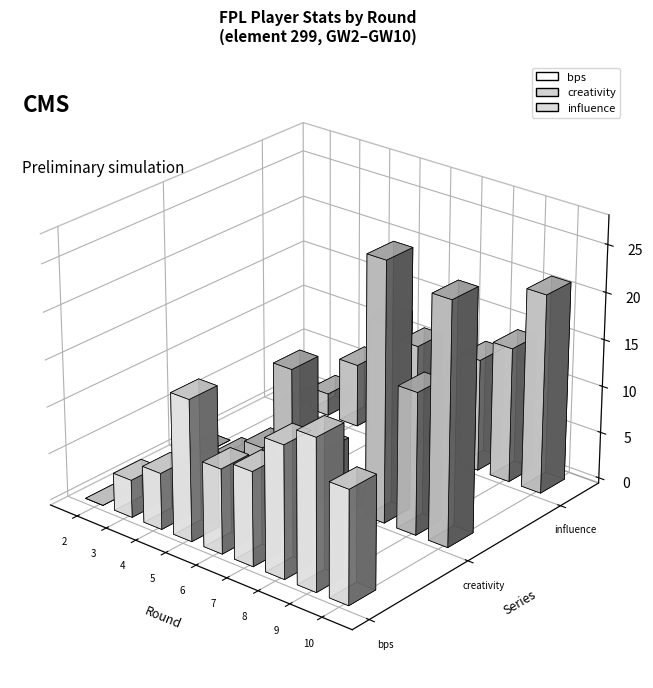

Reading right to left, what are all the values shown in this chart?

bps: 12.0	16.0	14.0	10.0	9.0	15.0	6.0	4.0	0.0
creativity: 25.7	15.1	27.5	1.6	5.2	12.8	3.1	0.8	0.0
influence: 21.2	14.4	12.0	3.8	11.2	12.6	6.8	2.4	0.0